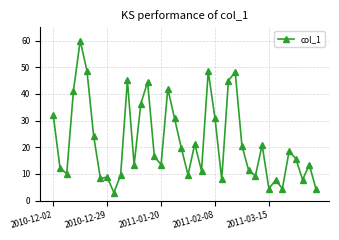

How many data points does each series have?

40